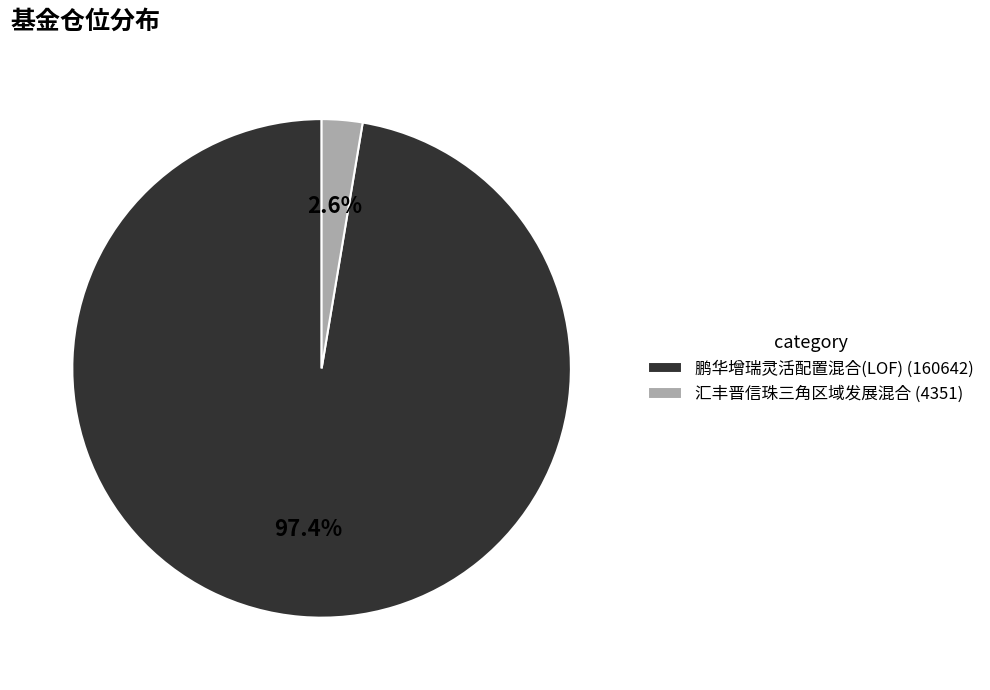

What percentage is the 鹏华增瑞灵活配置混合(LOF) slice, to the nearest percent?

97%